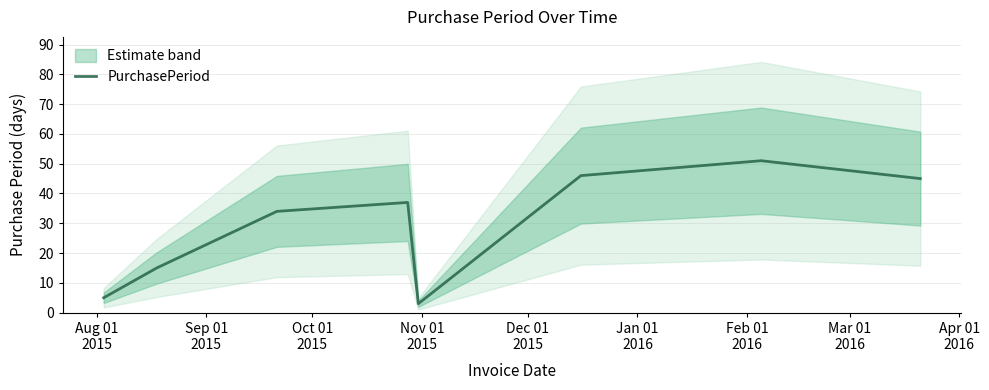

What is the maximum value shown in the chart?

51